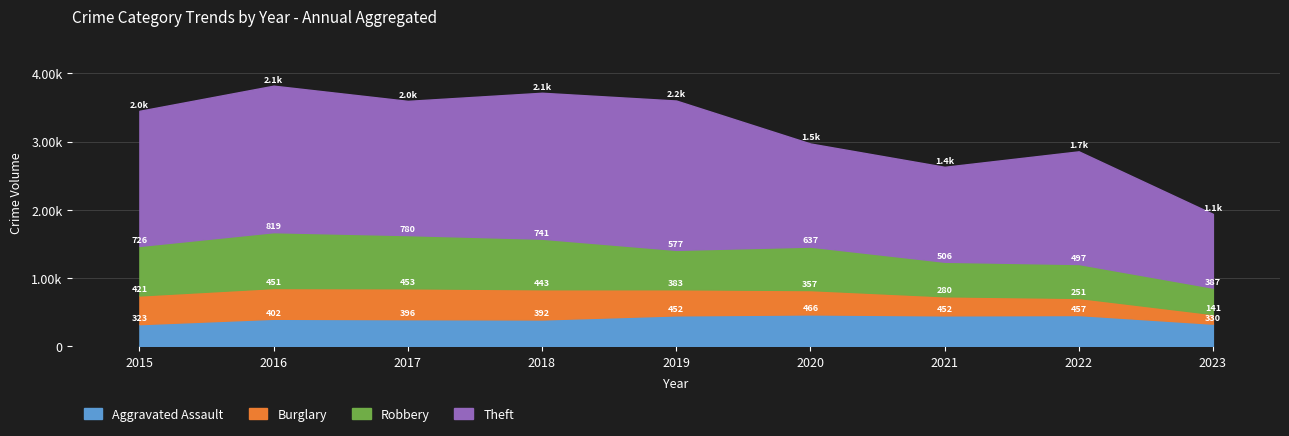

At which category does Aggravated Assault reach its first local valley?

2018